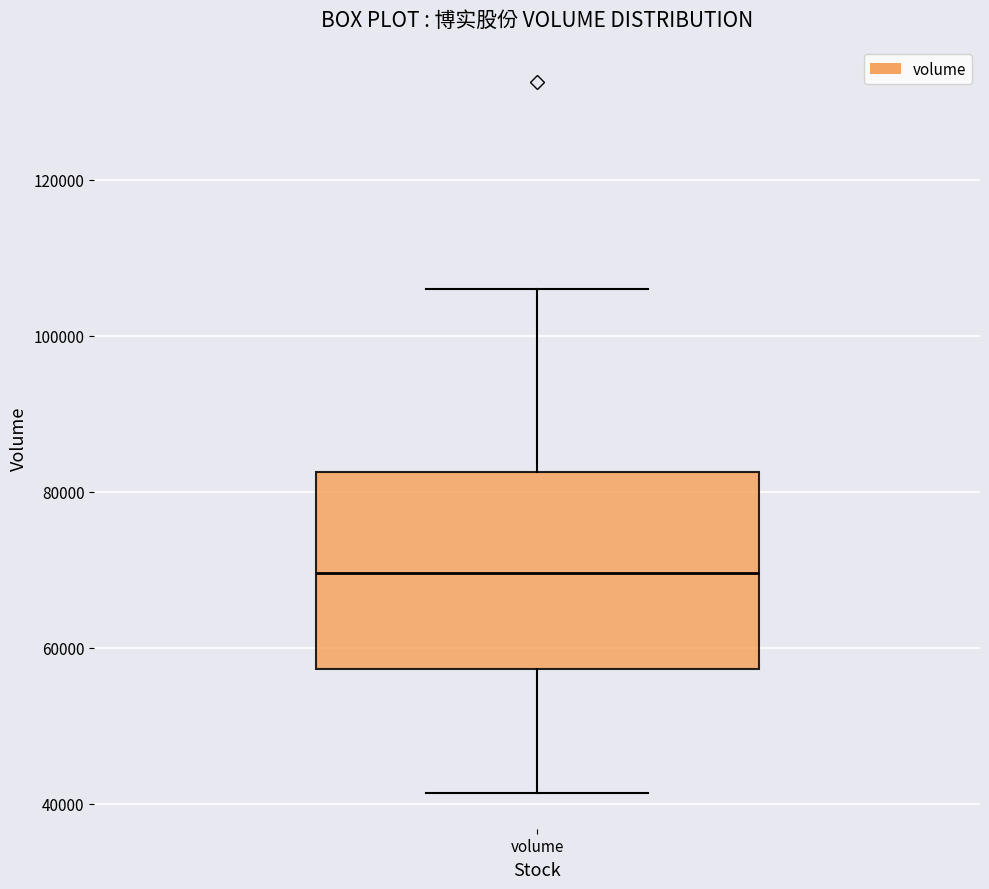

Where is the upper edge of the box for volume on the y-axis? The values are not printed on the chart, so give them approximately, as read against the axis.

82000